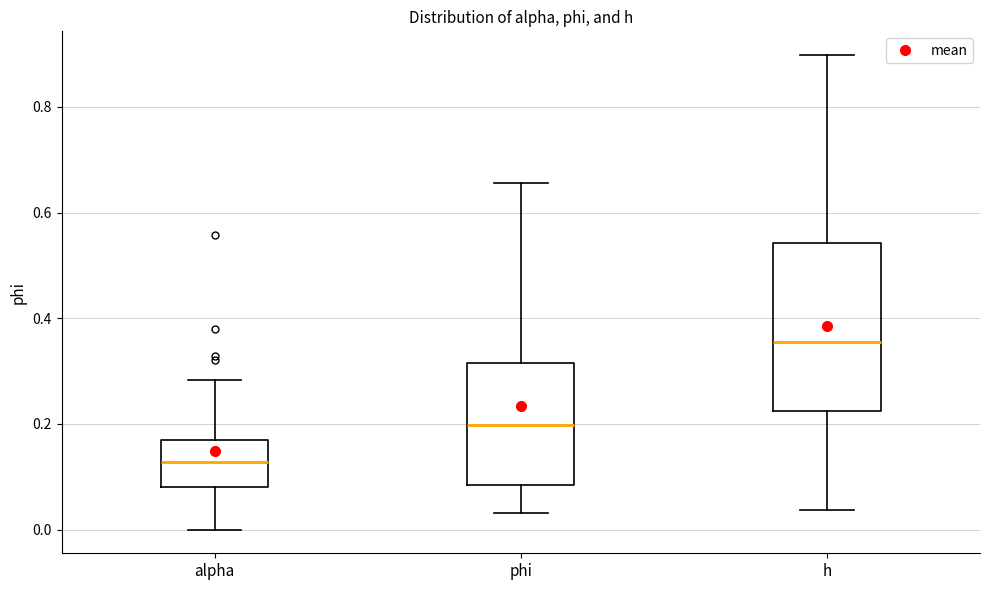

Comparing the boxes themselves (not the whiskers), which one is the tallest?

h